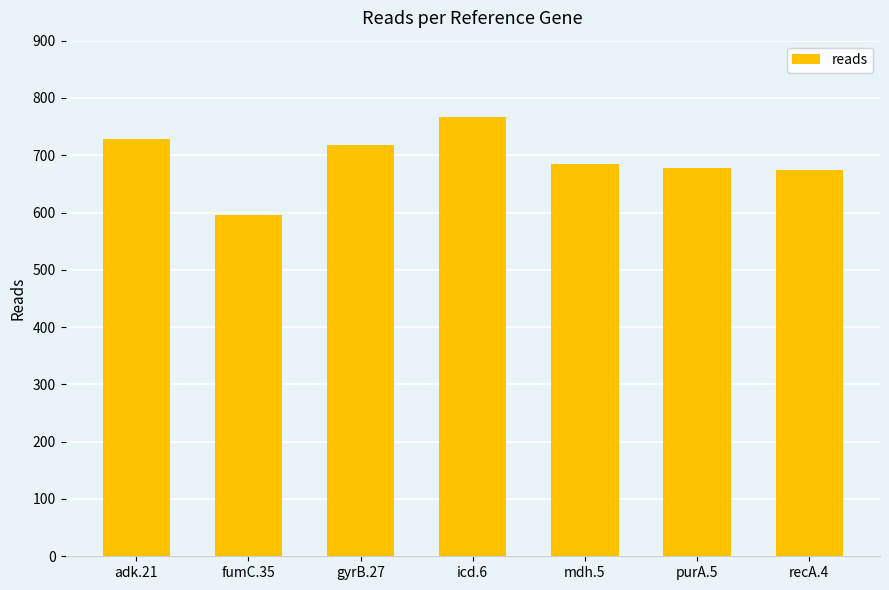

What is the difference between the second highest and second lowest values?

54